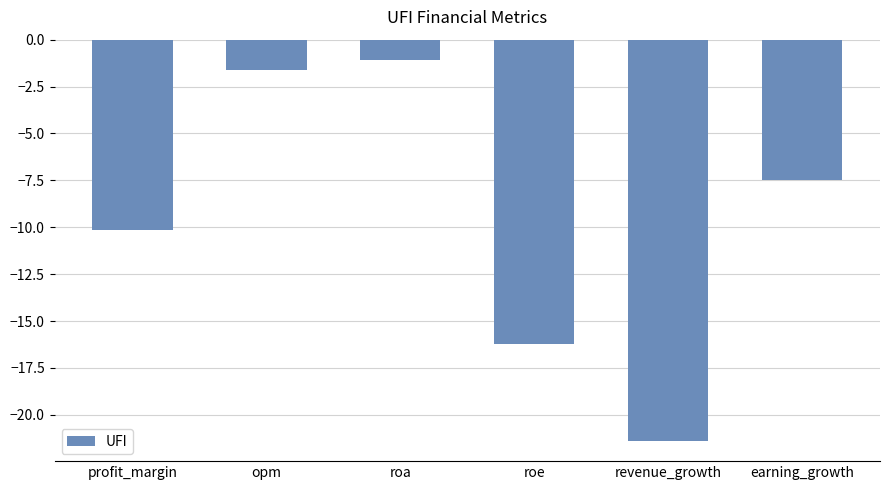

Are the bars grouped side by side (vs. stacked)?

No